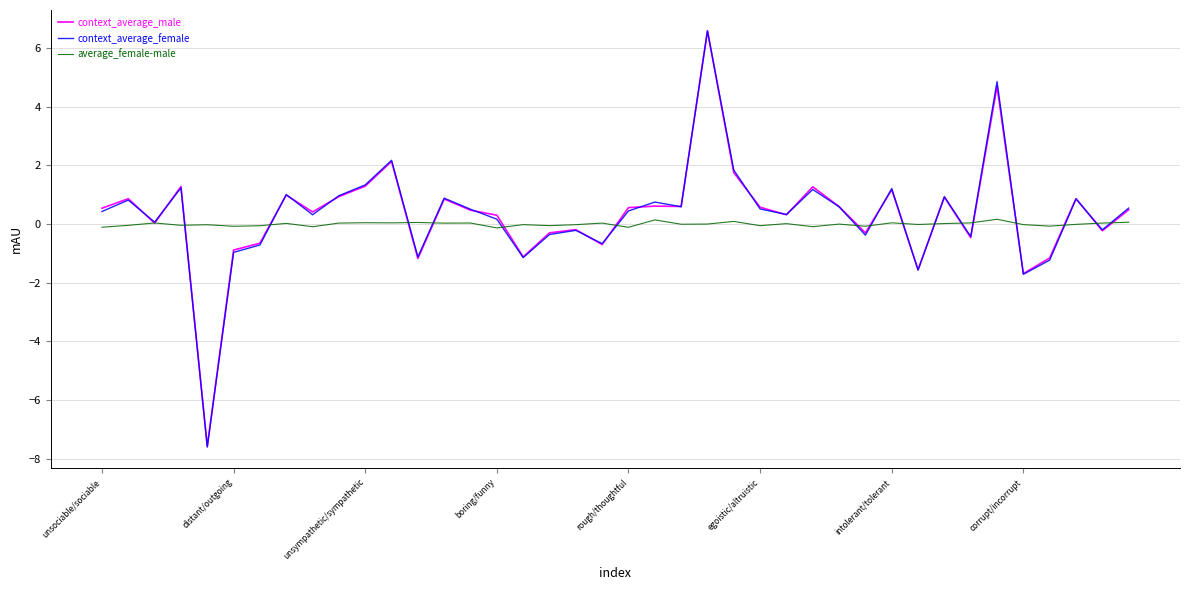

After their last crossing, which series has the higher values: average_female-male or context_average_female?

context_average_female